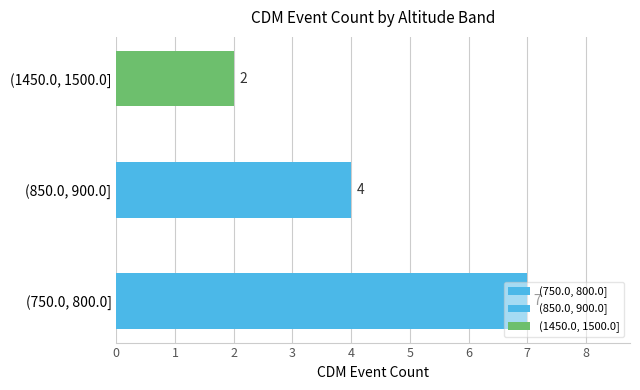

Does the chart contain any negative values?

No